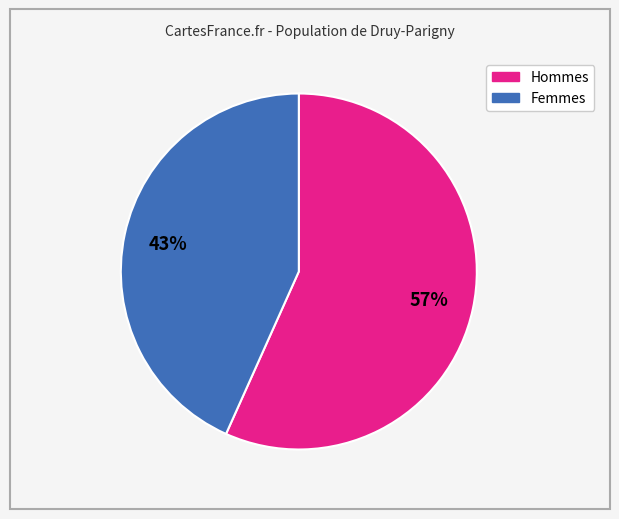

Is there a majority slice in this chart?

Yes